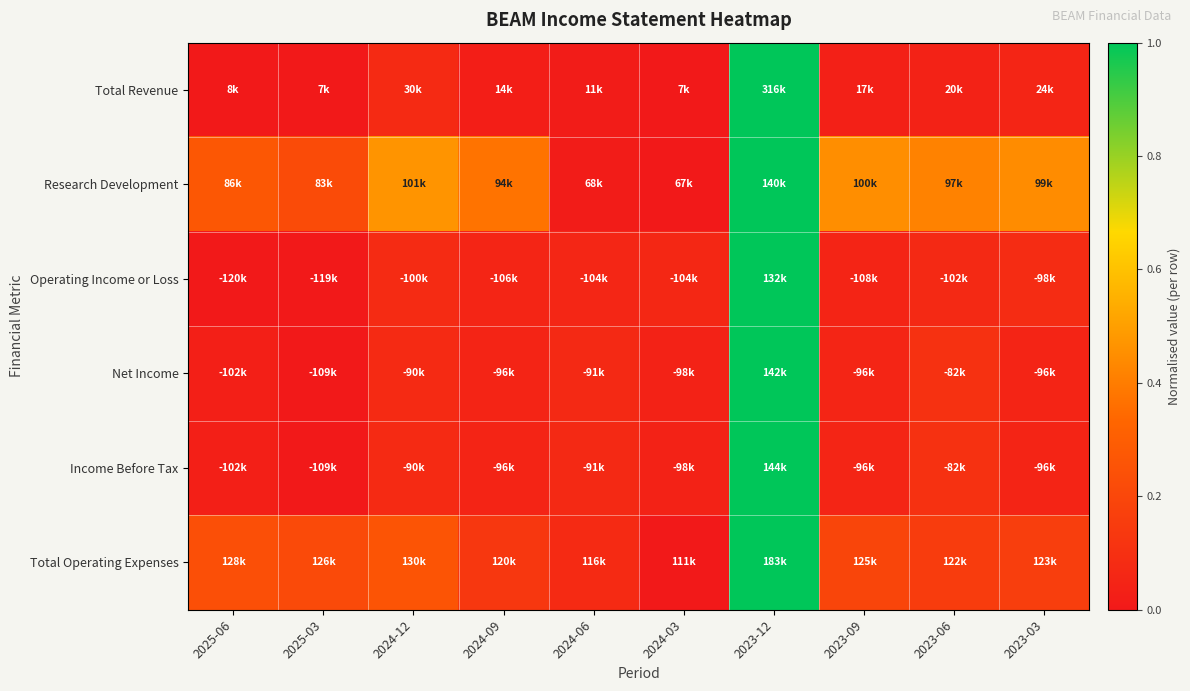

Reading left to right, transcribe all the data shown in this chart.

Total Revenue: 2025-06=0.0	2025-03=0.0	2024-12=0.1	2024-09=0.0	2024-06=0.0	2024-03=0.0	2023-12=1.0	2023-09=0.0	2023-06=0.0	2023-03=0.1
Research Development: 2025-06=0.3	2025-03=0.2	2024-12=0.5	2024-09=0.4	2024-06=0.0	2024-03=0.0	2023-12=1.0	2023-09=0.5	2023-06=0.4	2023-03=0.4
Operating Income or Loss: 2025-06=0.0	2025-03=0.0	2024-12=0.1	2024-09=0.1	2024-06=0.1	2024-03=0.1	2023-12=1.0	2023-09=0.0	2023-06=0.1	2023-03=0.1
Net Income: 2025-06=0.0	2025-03=0.0	2024-12=0.1	2024-09=0.0	2024-06=0.1	2024-03=0.0	2023-12=1.0	2023-09=0.1	2023-06=0.1	2023-03=0.1
Income Before Tax: 2025-06=0.0	2025-03=0.0	2024-12=0.1	2024-09=0.0	2024-06=0.1	2024-03=0.0	2023-12=1.0	2023-09=0.1	2023-06=0.1	2023-03=0.1
Total Operating Expenses: 2025-06=0.2	2025-03=0.2	2024-12=0.3	2024-09=0.1	2024-06=0.1	2024-03=0.0	2023-12=1.0	2023-09=0.2	2023-06=0.2	2023-03=0.2